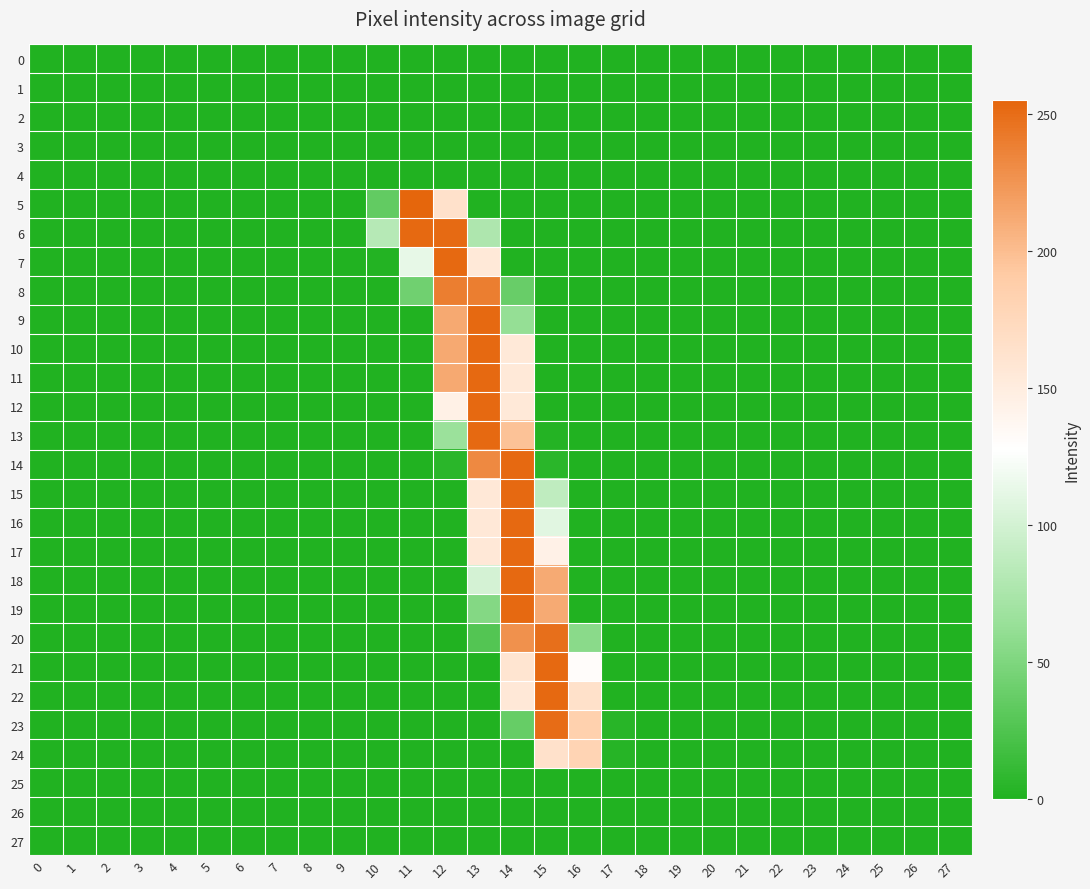

What is the maximum value for 19?

253